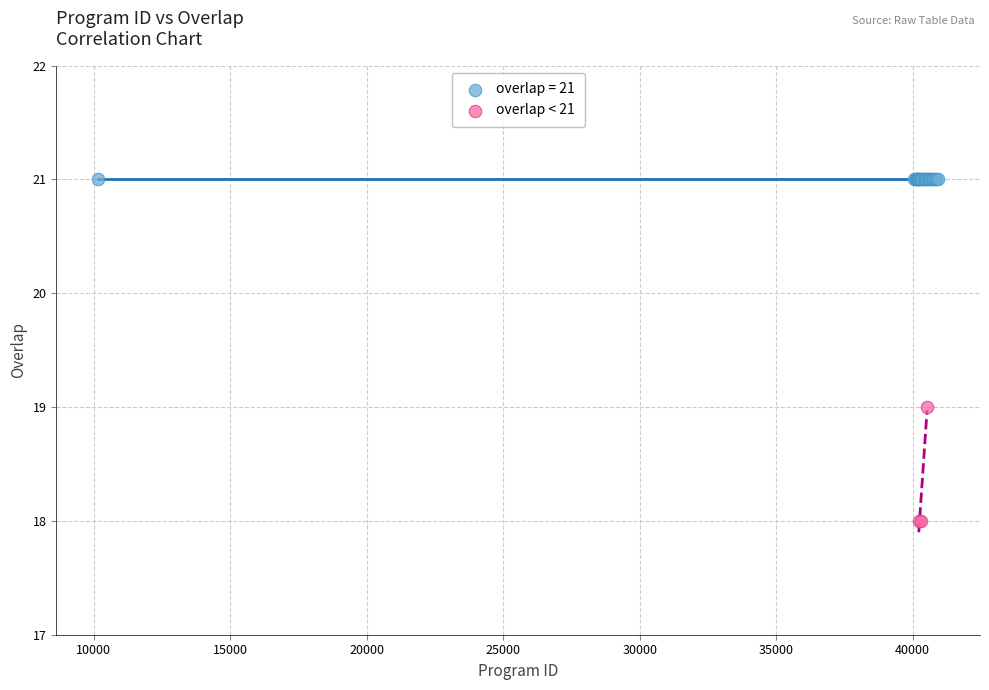

Which series reaches the maximum Y coordinate?

overlap = 21